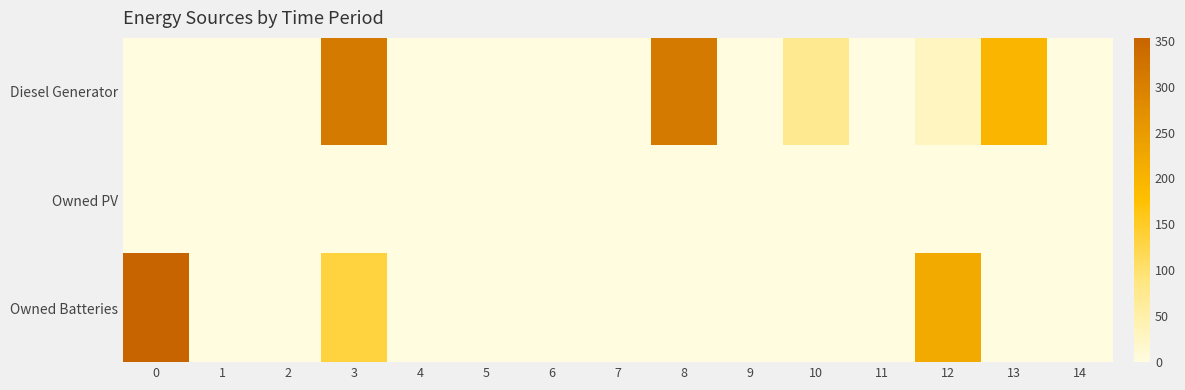

Between 6 and 5, which is larger?

6